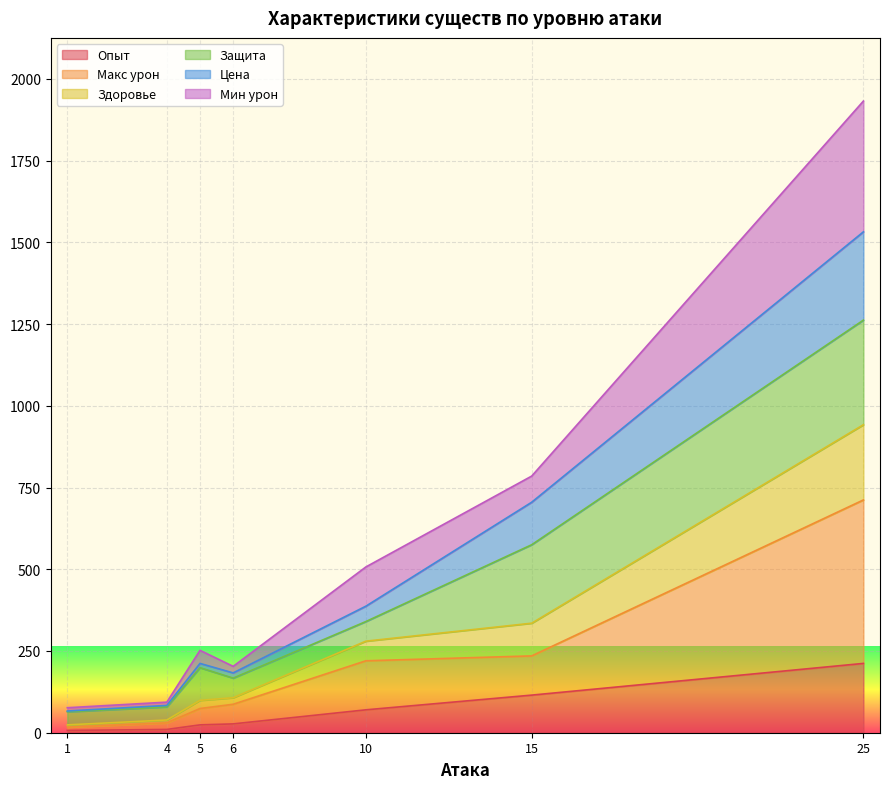

True or false: Здоровье has more than 0 interior local peaks.

True